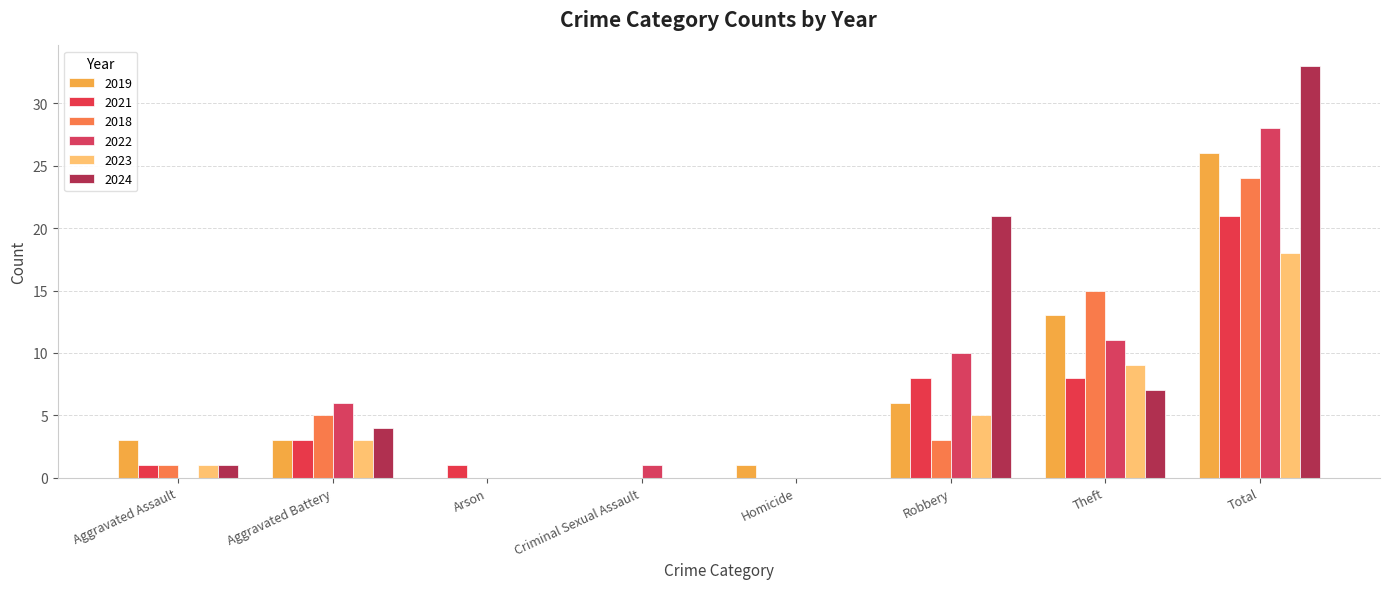

What are all the series names shown in the legend?

2019, 2021, 2018, 2022, 2023, 2024